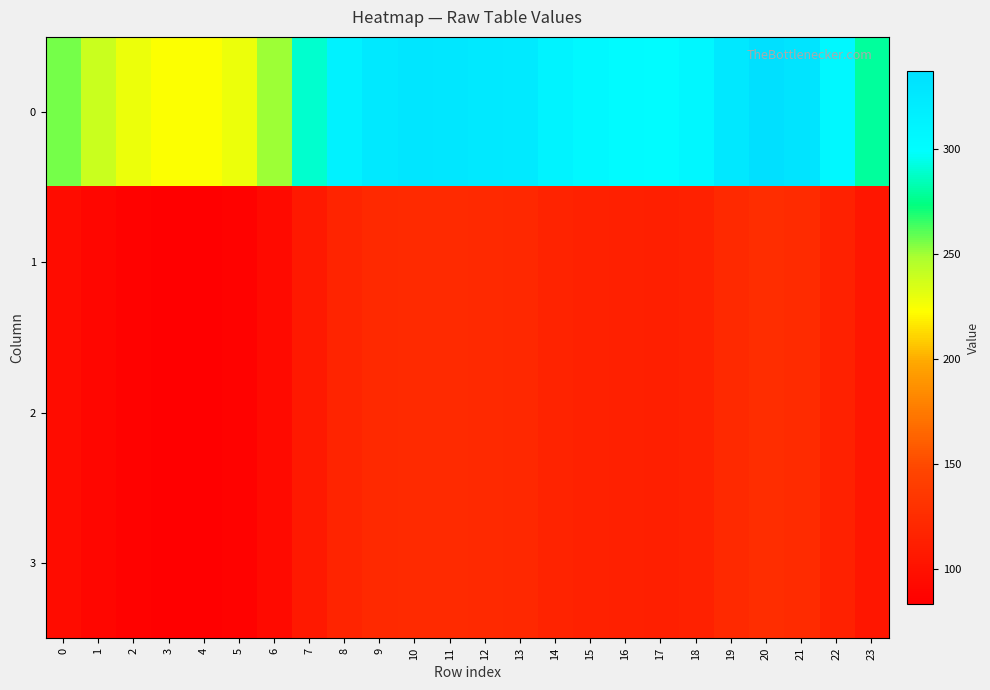

What is the smallest value displayed?

83.4